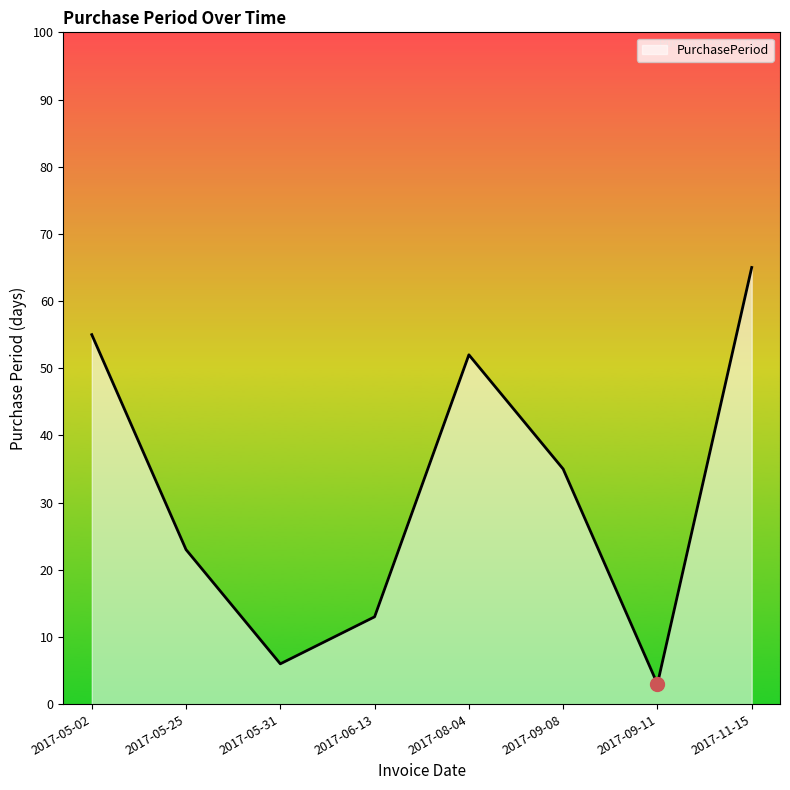

Between 2017-09-11 and 2017-05-25, which is larger?

2017-05-25